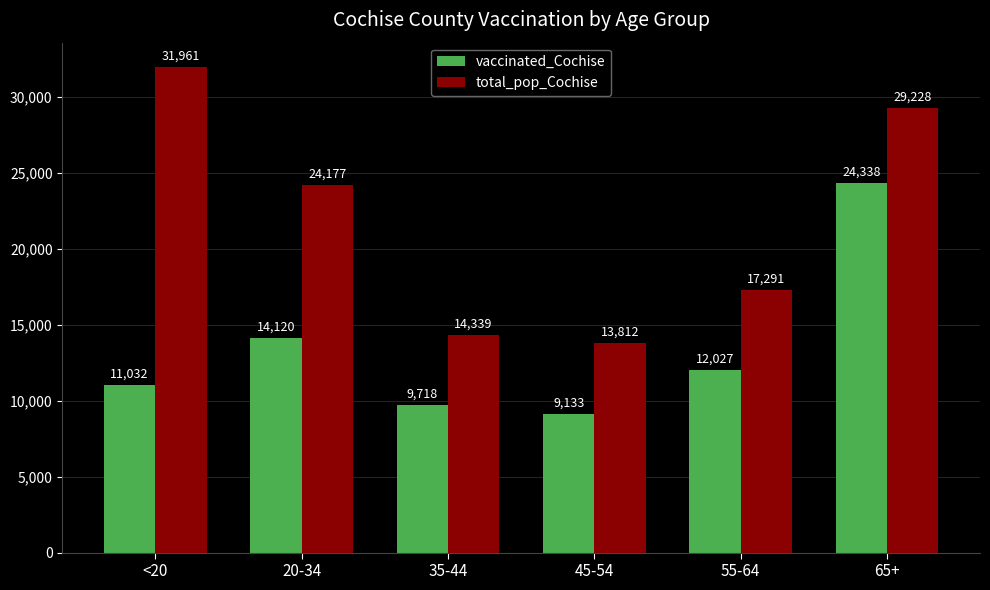

Count the number of data series in this chart.

2